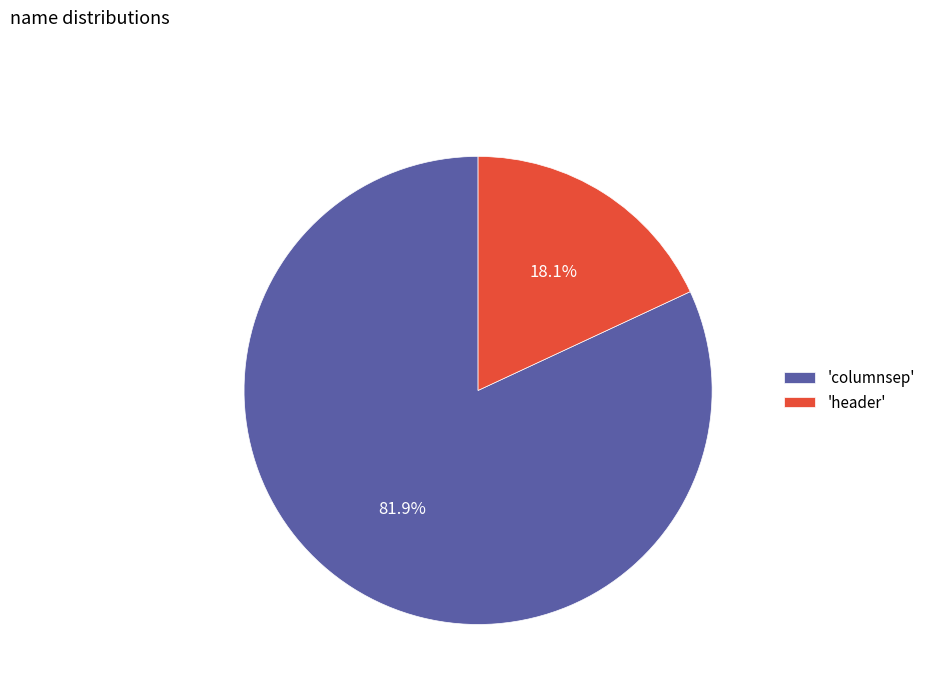

How much of the chart is everything except 'columnsep'?

18.1%